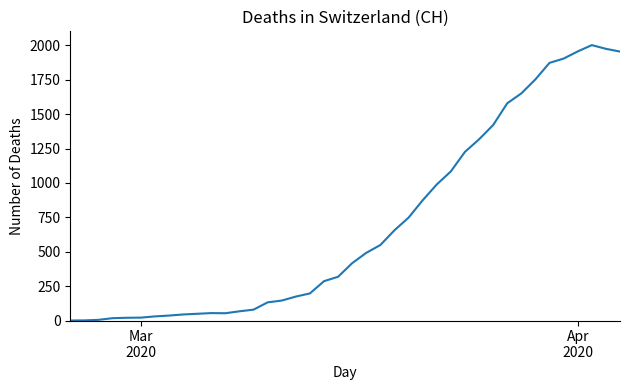

What is the greatest value displayed?

2002